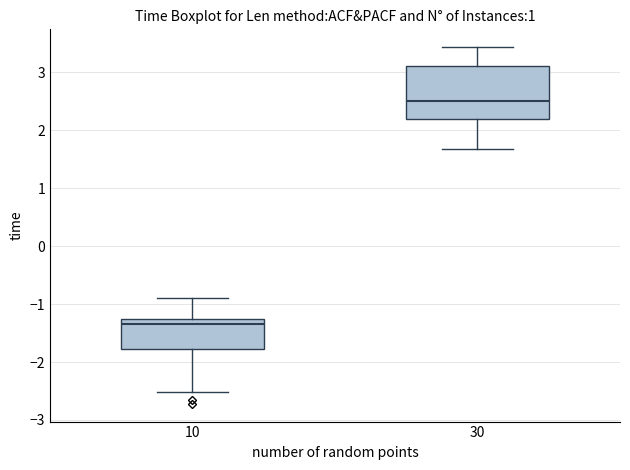

Reading left to right, read every box against the y-axis: the position of its median line, the range the box covers, and the ends of its whiskers. The values are not printed on the chart, so give them approximately, as read against the axis.

10: median -1.3, box -1.8 to -1.2, whiskers -2.5 to -0.9
30: median 2.5, box 2.2 to 3.1, whiskers 1.7 to 3.4